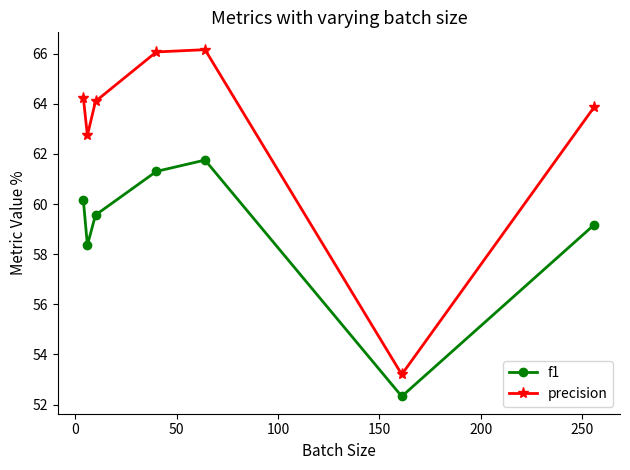

List the series in order of their peak value, highest first.

precision, f1